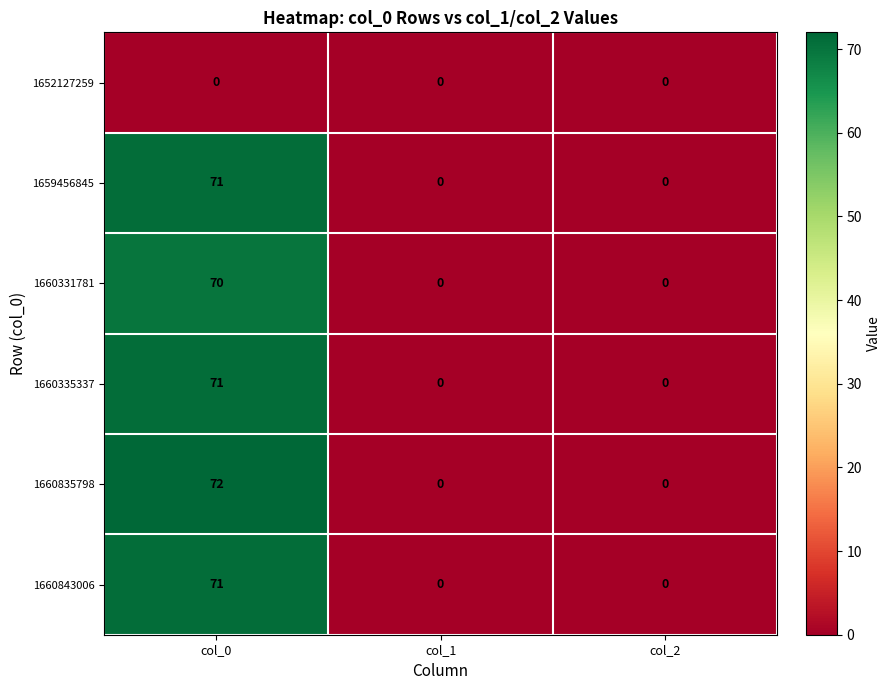

How many series are shown in this chart?

6